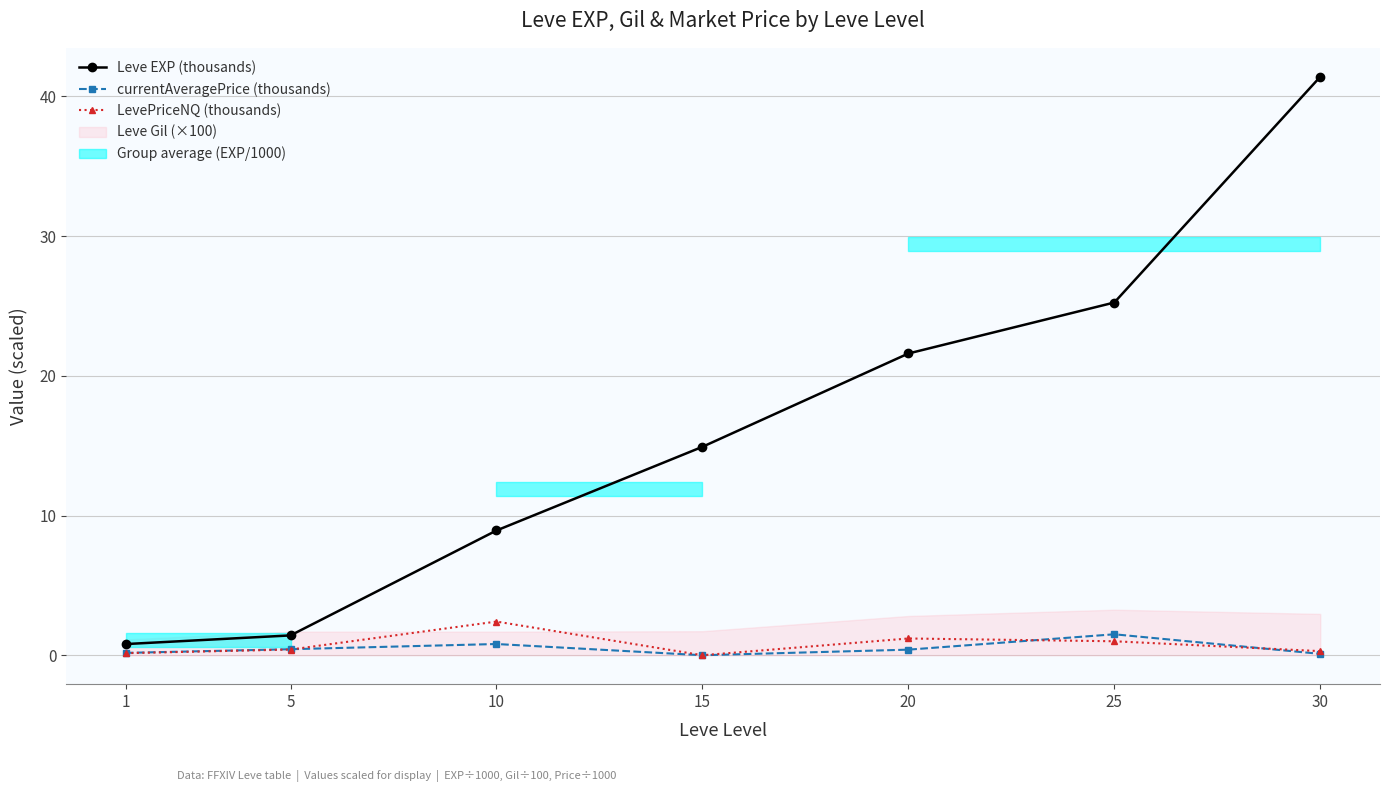

What is the total value across all series at 25?

27.8